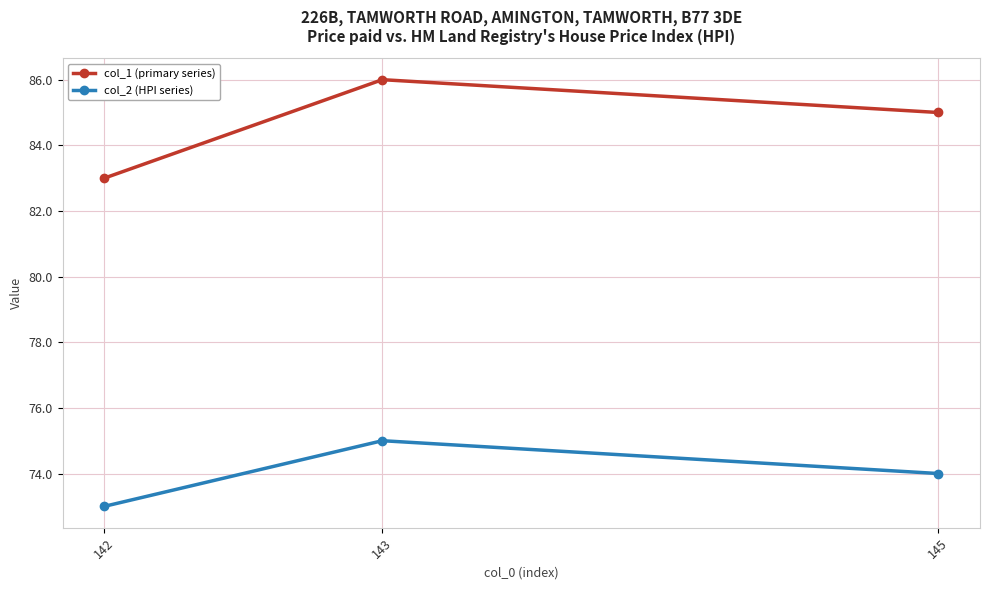

Where is col_2 (HPI series) nearest to the value 74?

145